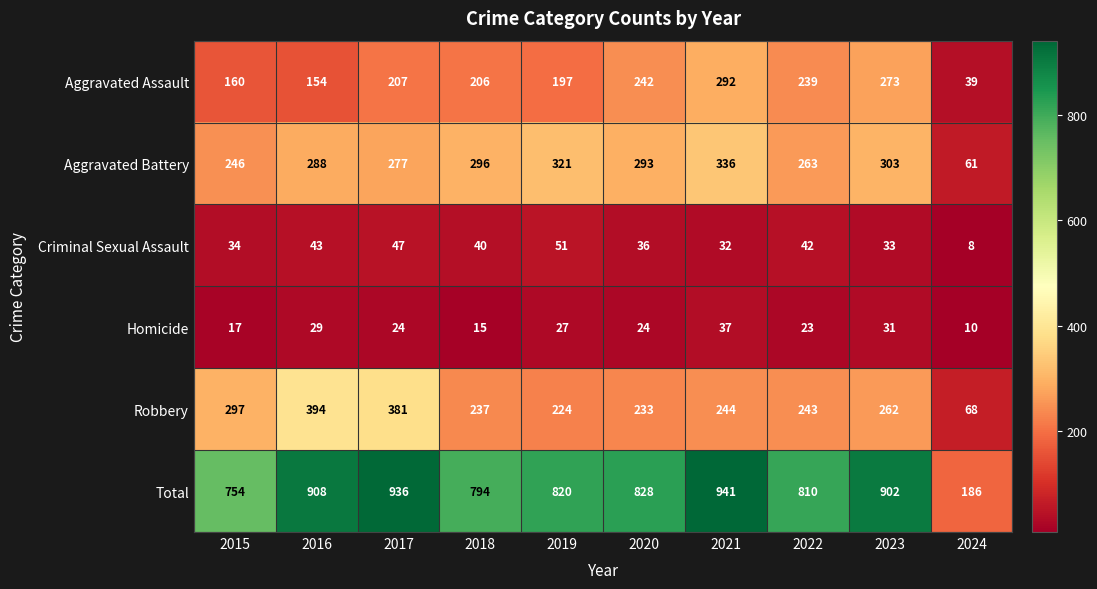

The Aggravated Battery series shows 321 at 2019. True or false?

True